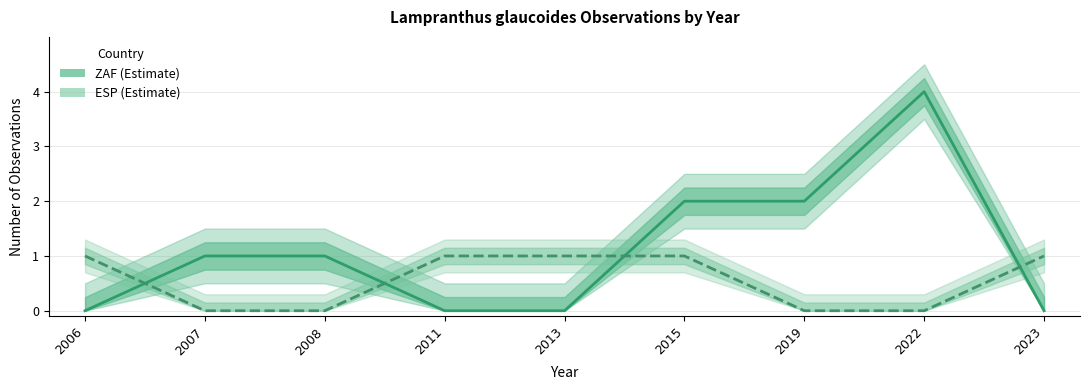

Is it true that ESP estimate equals 0 at 2008?

True